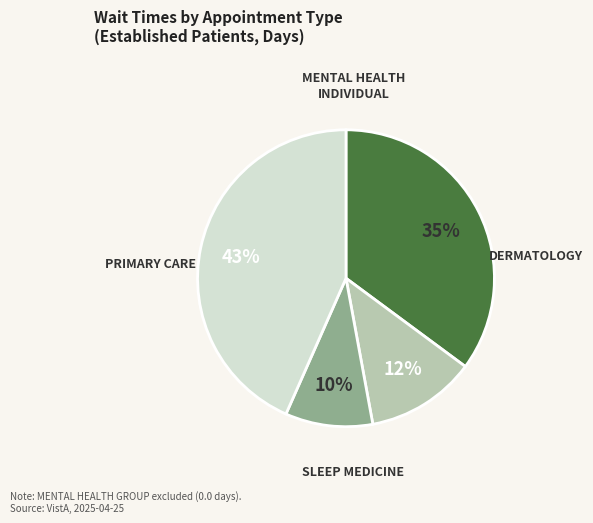

Is there a majority slice in this chart?

No